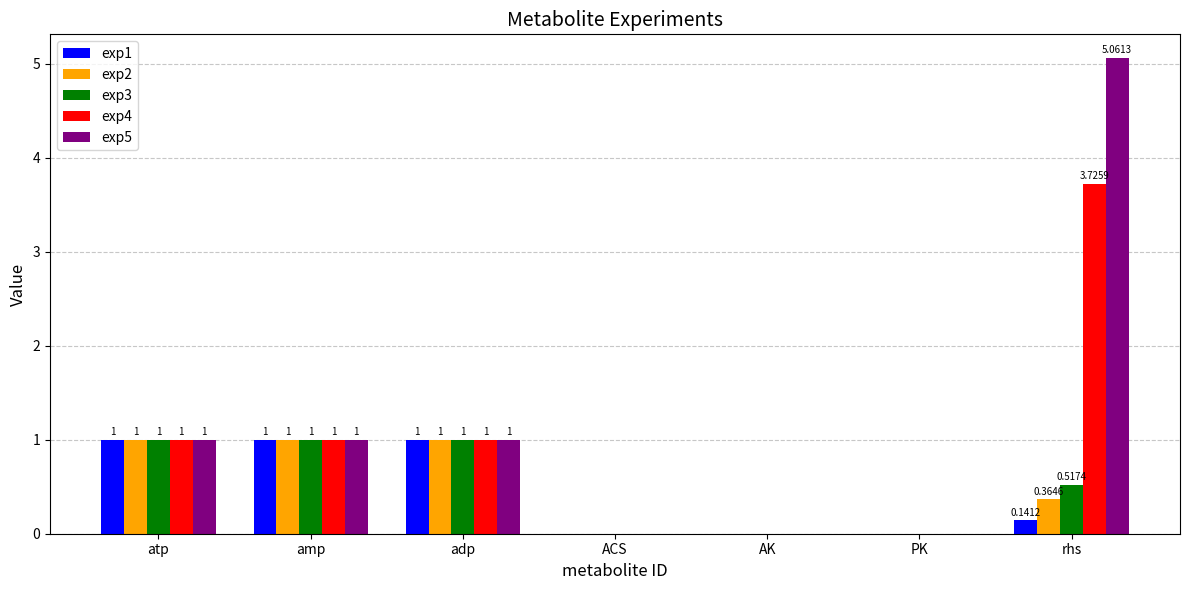

At which category does the chart reach its peak across all series?

rhs